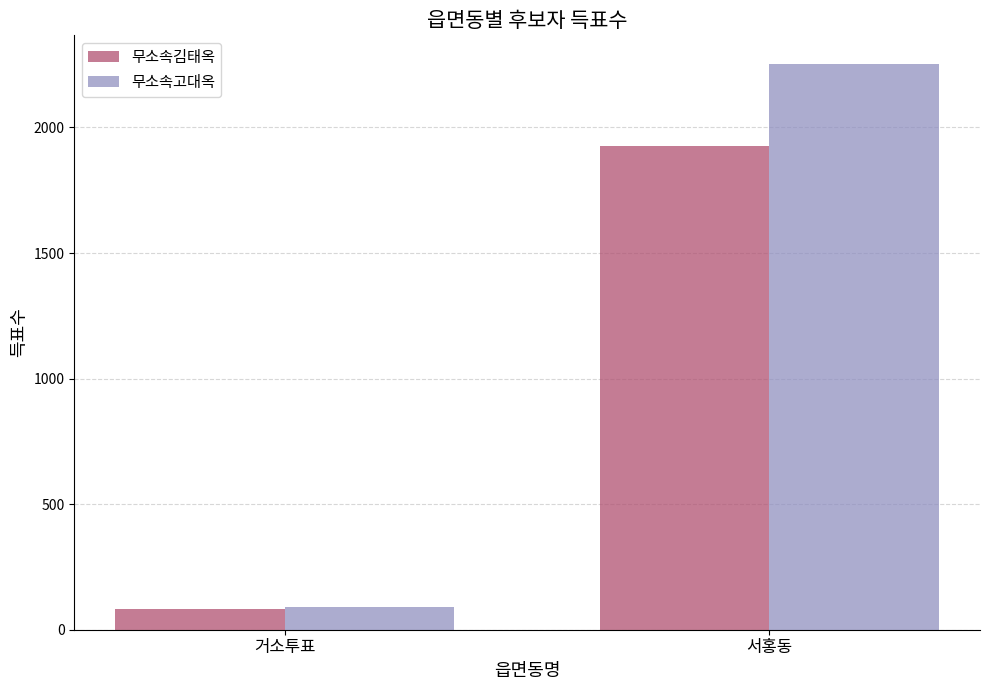

What value does the 무소속고대옥 series have at 거소투표?

89